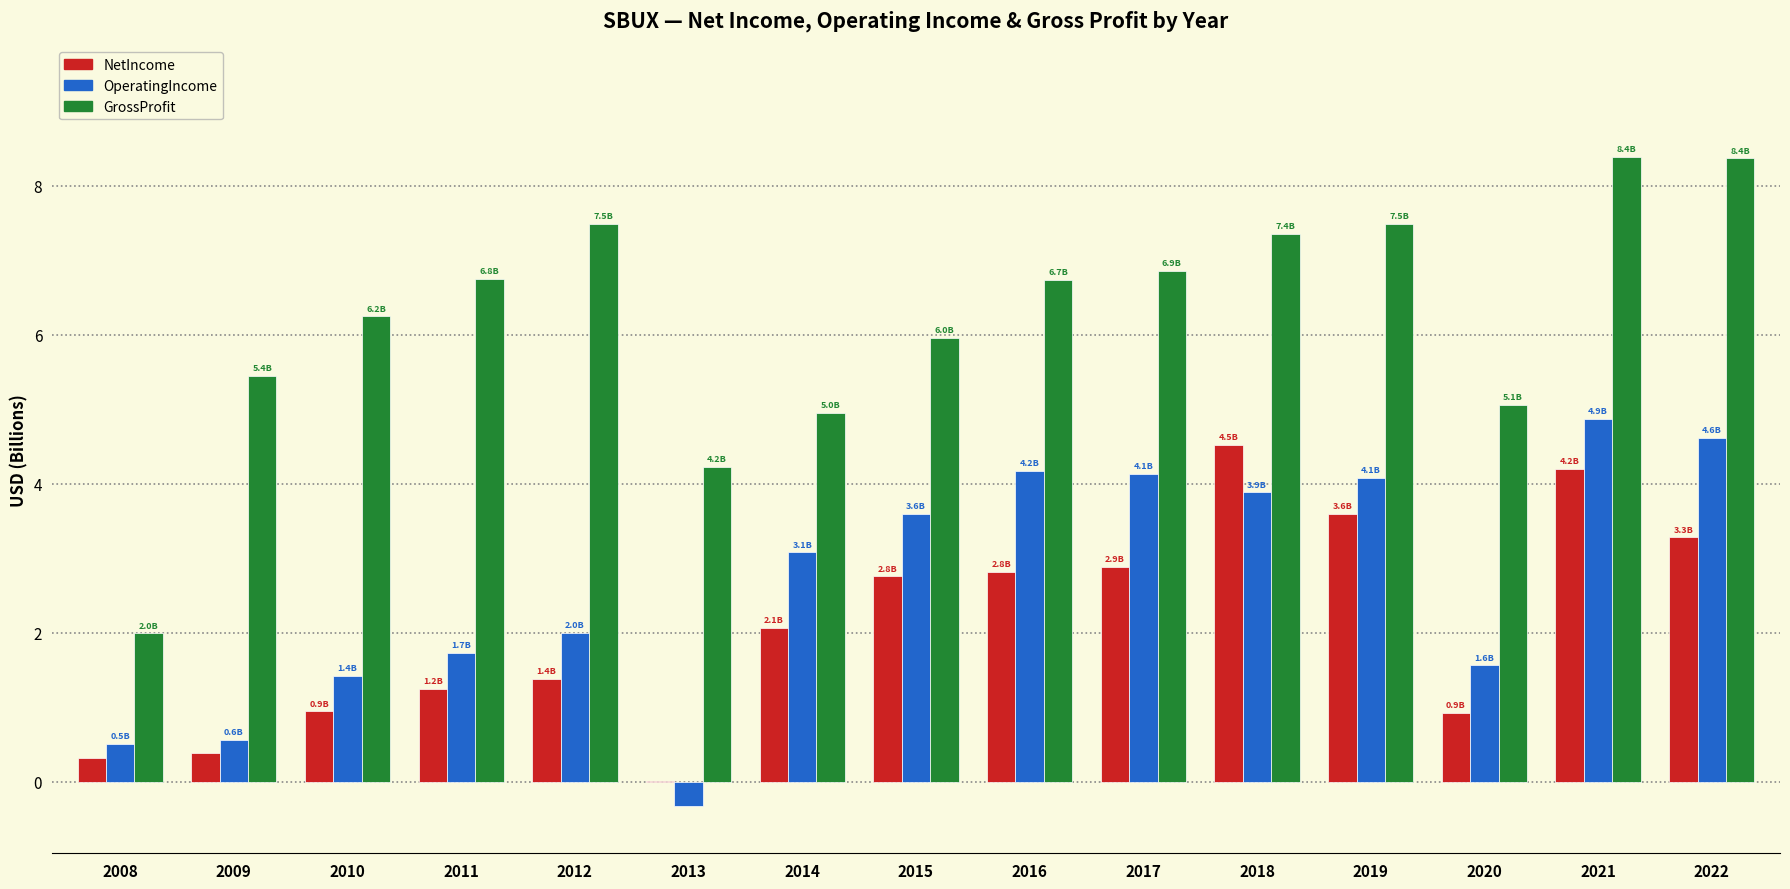

At which label does NetIncome reach its peak?

2018